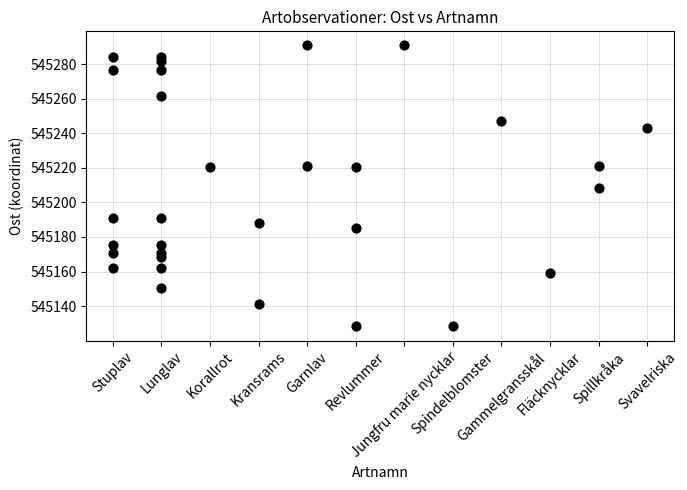

What is the range of Y values (max minus min)?

162.7